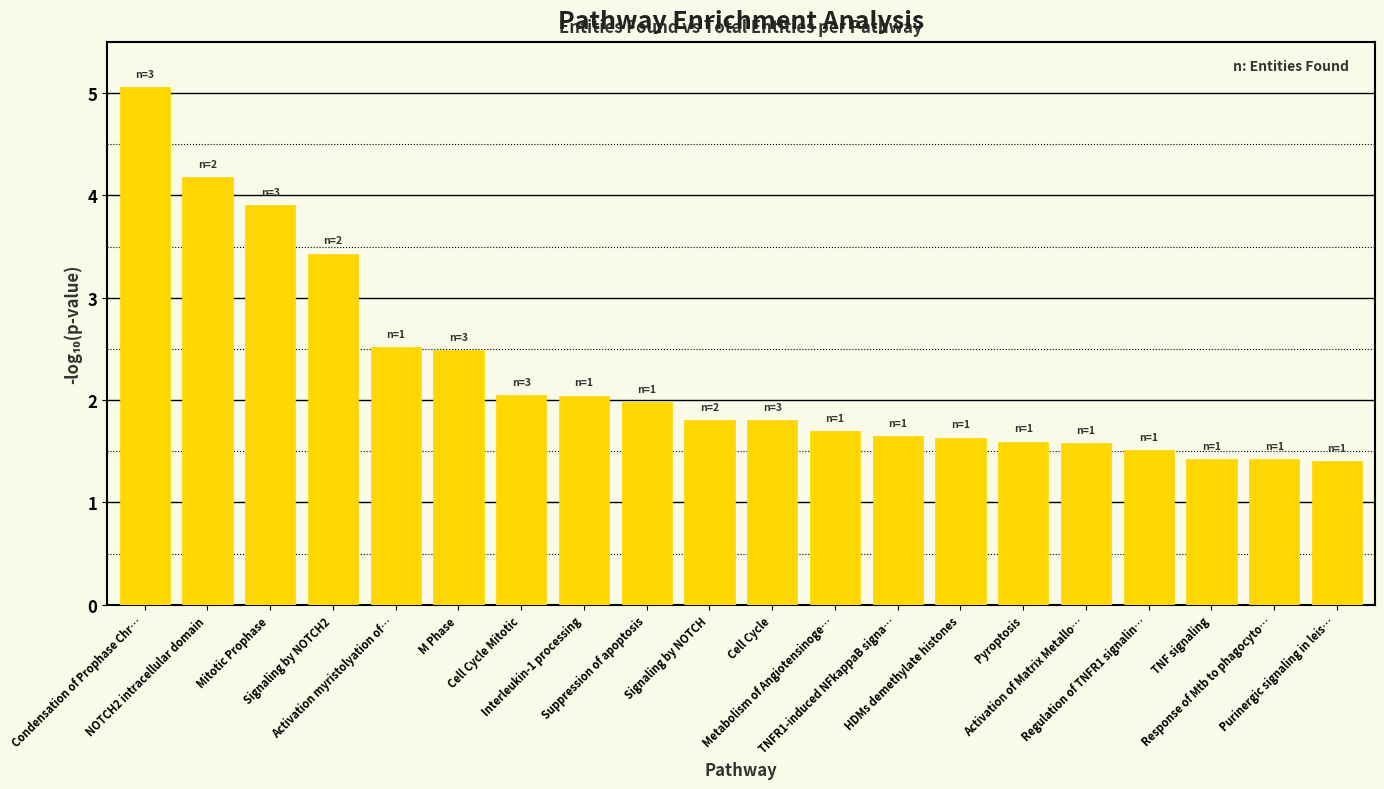

What is the label of the 17th bar from the left?

Regulation of TNFR1 signalin…